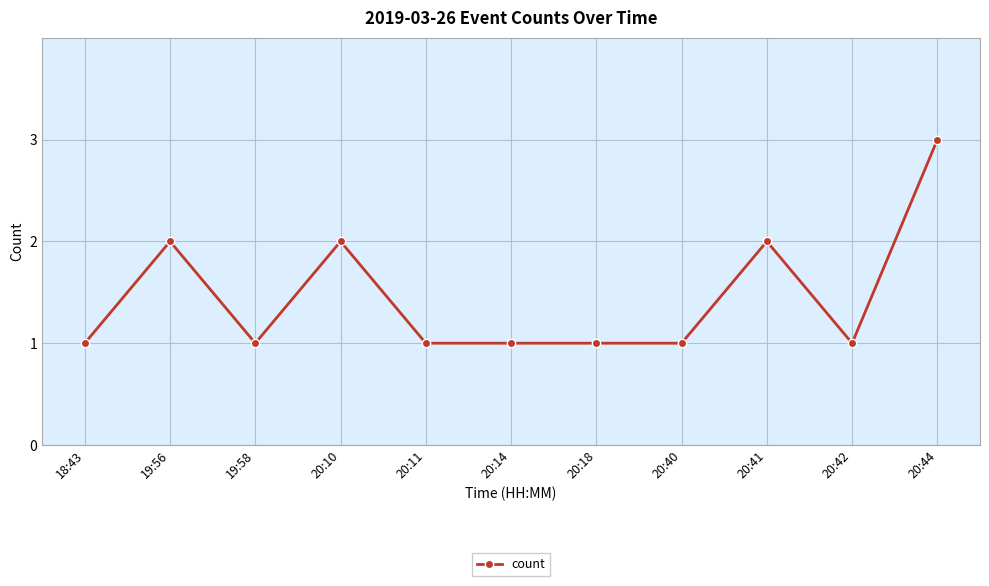

What is the value of the 1st point from the left?

1